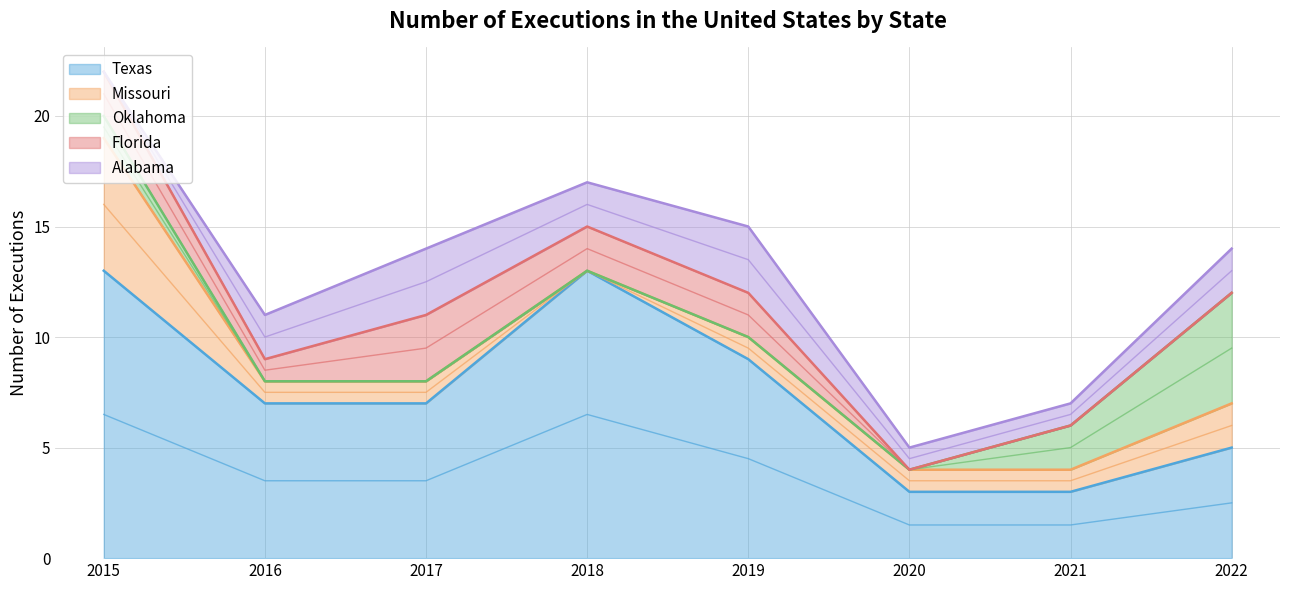

Which series has the largest total across all categories?

Texas